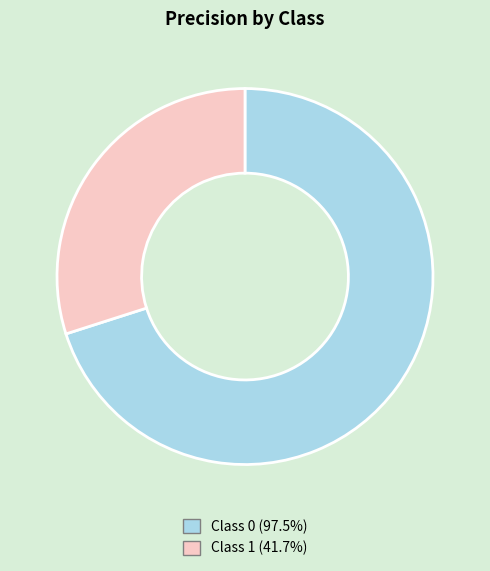

Is there any slice that represents more than half of the pie?

Yes